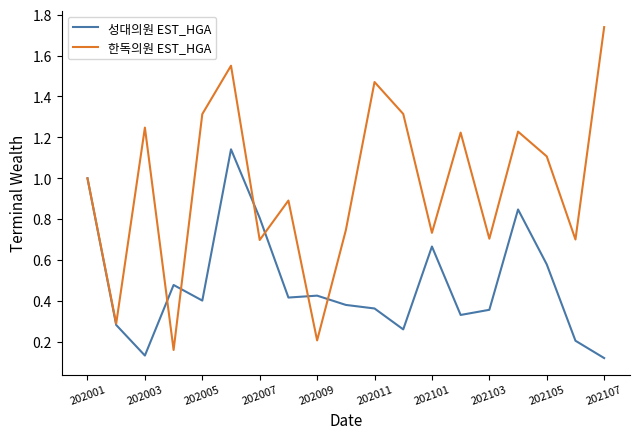

Count the 성대의원 EST_HGA values in the range 0 to 1.

18